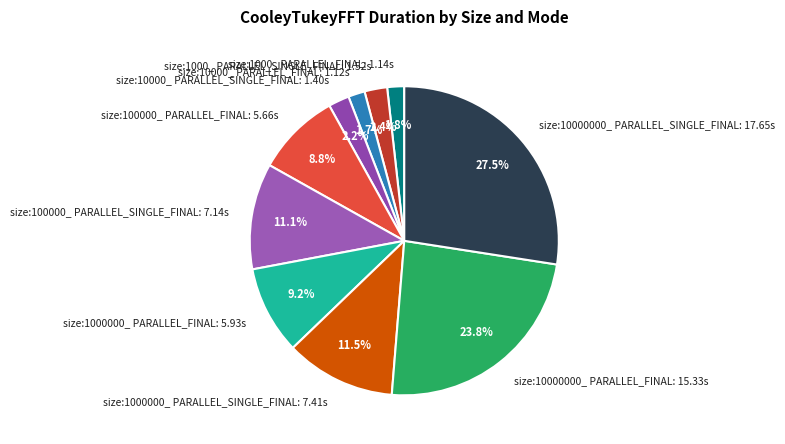

Is there a majority slice in this chart?

No